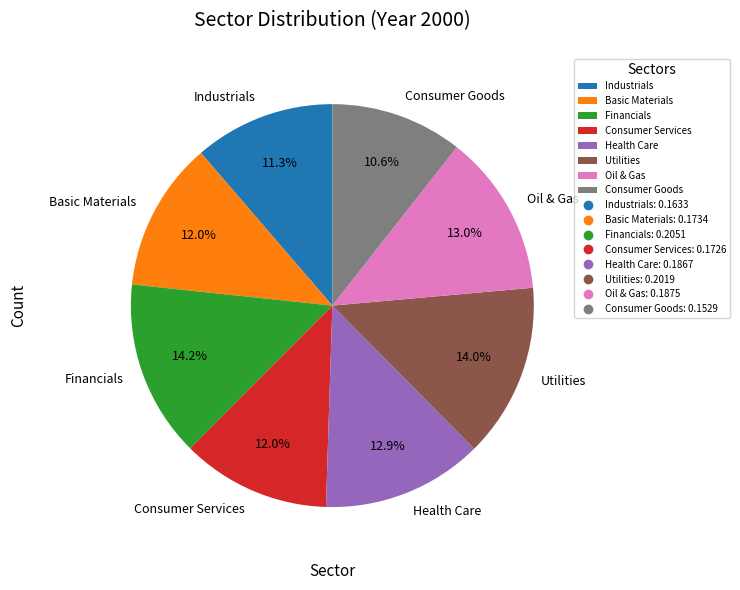

To the nearest percent, what percentage of the pie is Consumer Goods?

11%